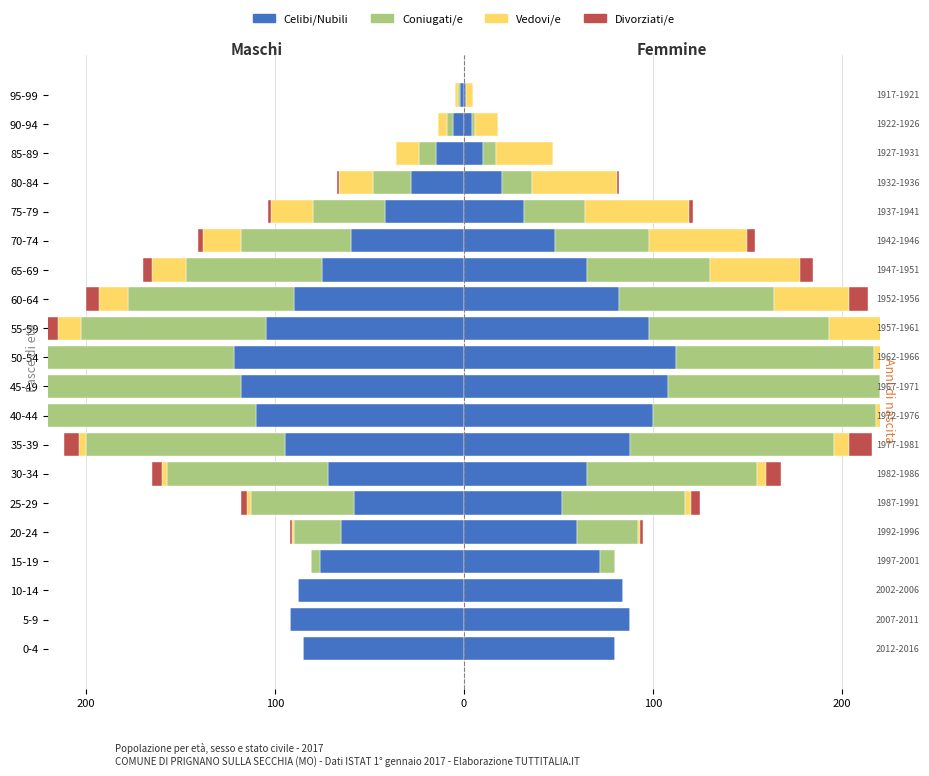

Are the bars horizontal?

Yes